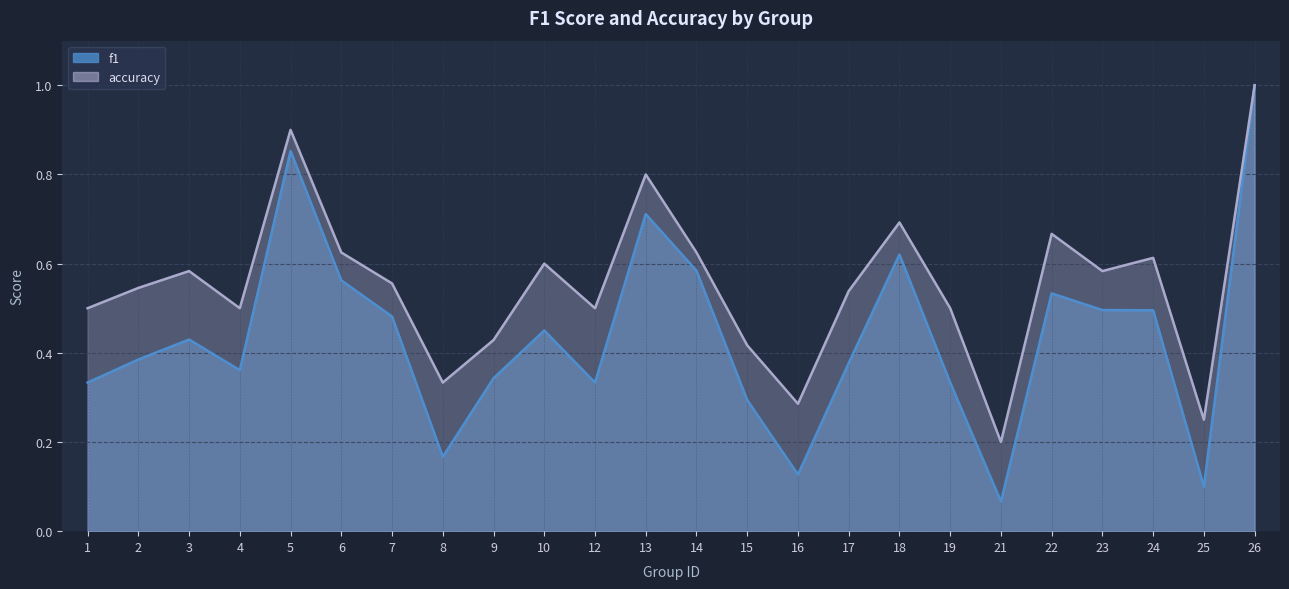

Is the value of f1 at 23 greater than the value of accuracy at 17?

No